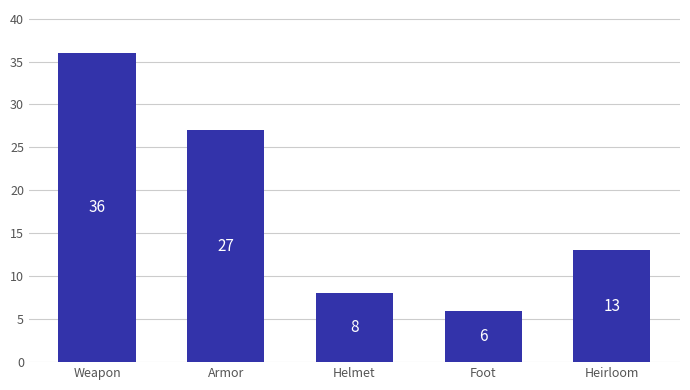

Which category has the highest value across all series?

Weapon